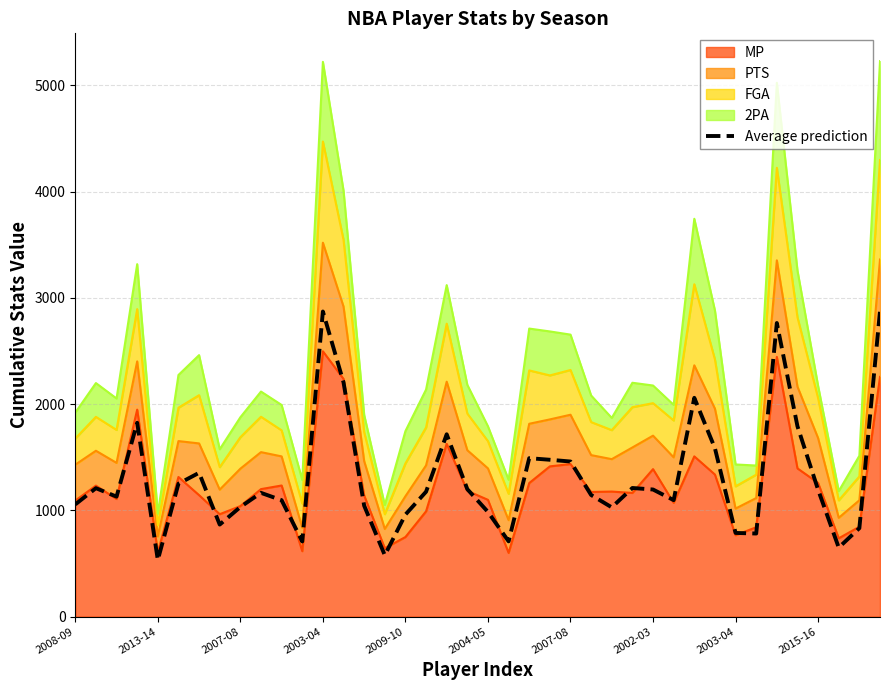

How many interior local valleys (lower than both neighbors) does the data have?

10